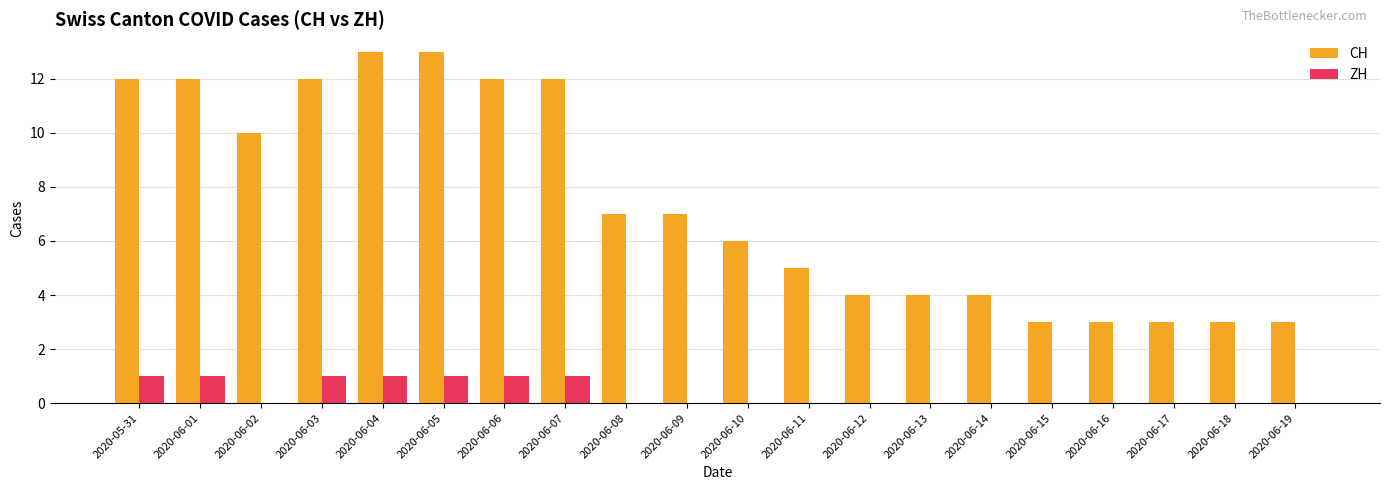

What is the maximum value shown in the chart?

13